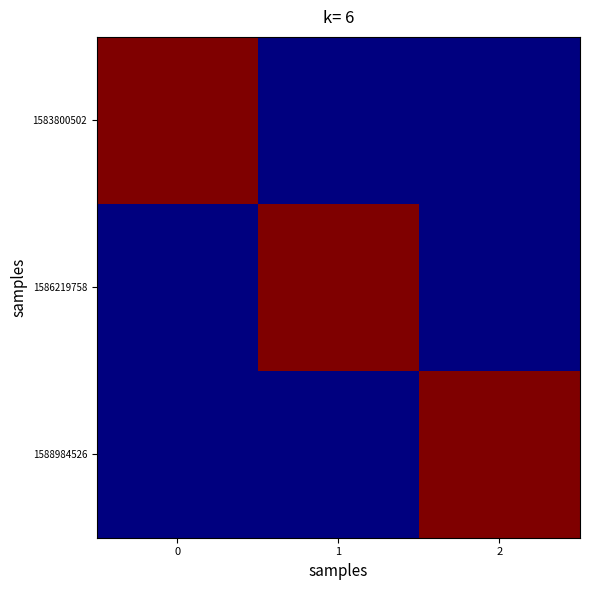

At 0, list the series in order from smallest to largest.

1586219758, 1588984526, 1583800502